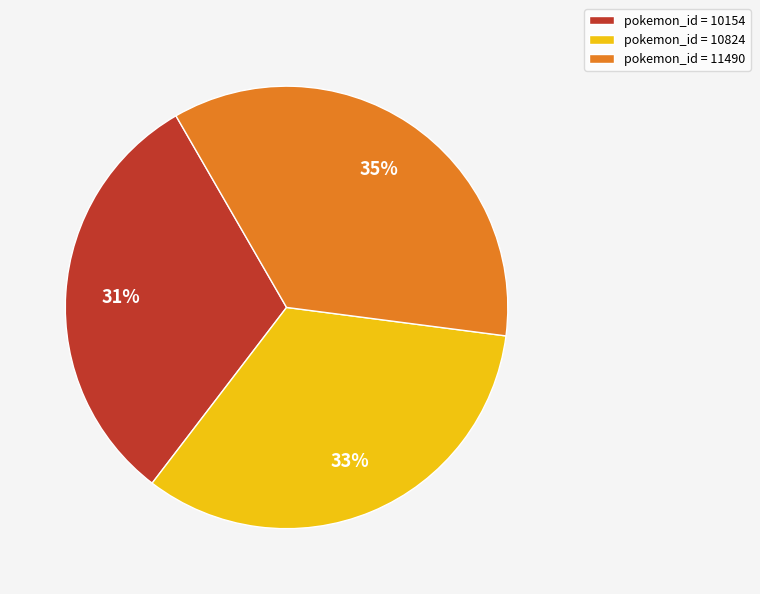

Approximately how many times larger is the value at pokemon_id = 10824 compared to pokemon_id = 11490?

0.9